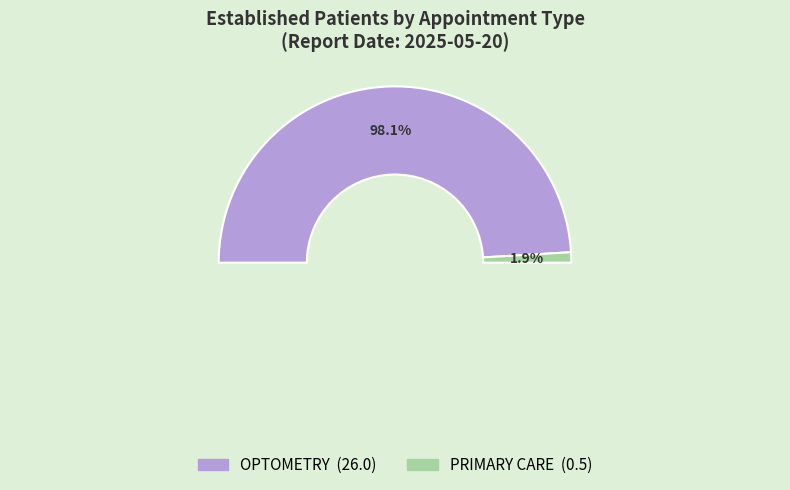

Does any single category account for the majority?

Yes